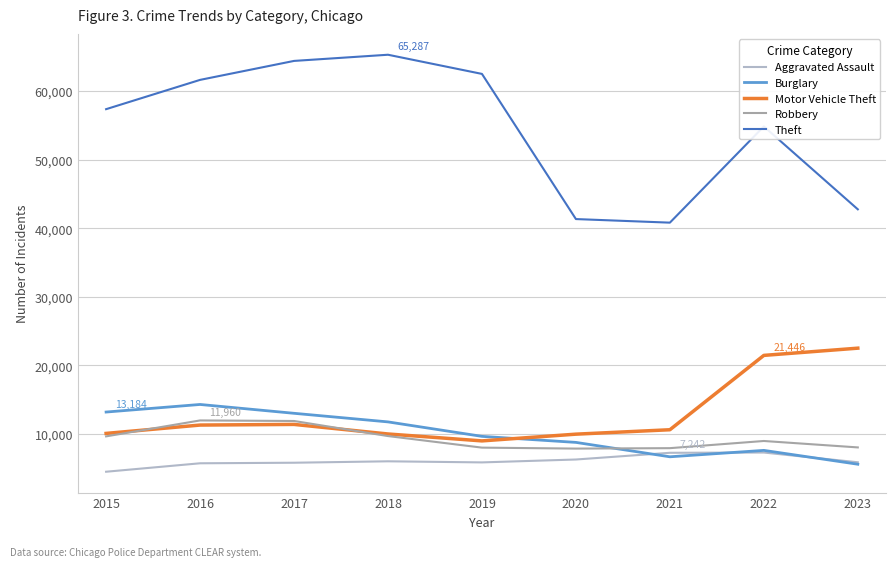

True or false: Aggravated Assault and Theft cross at least once.

False